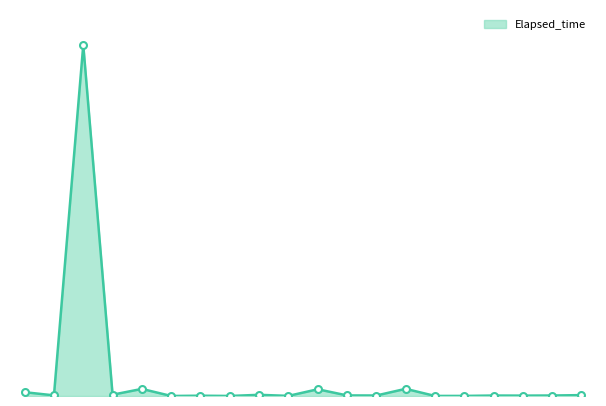

Does the chart have visible grid lines?

No